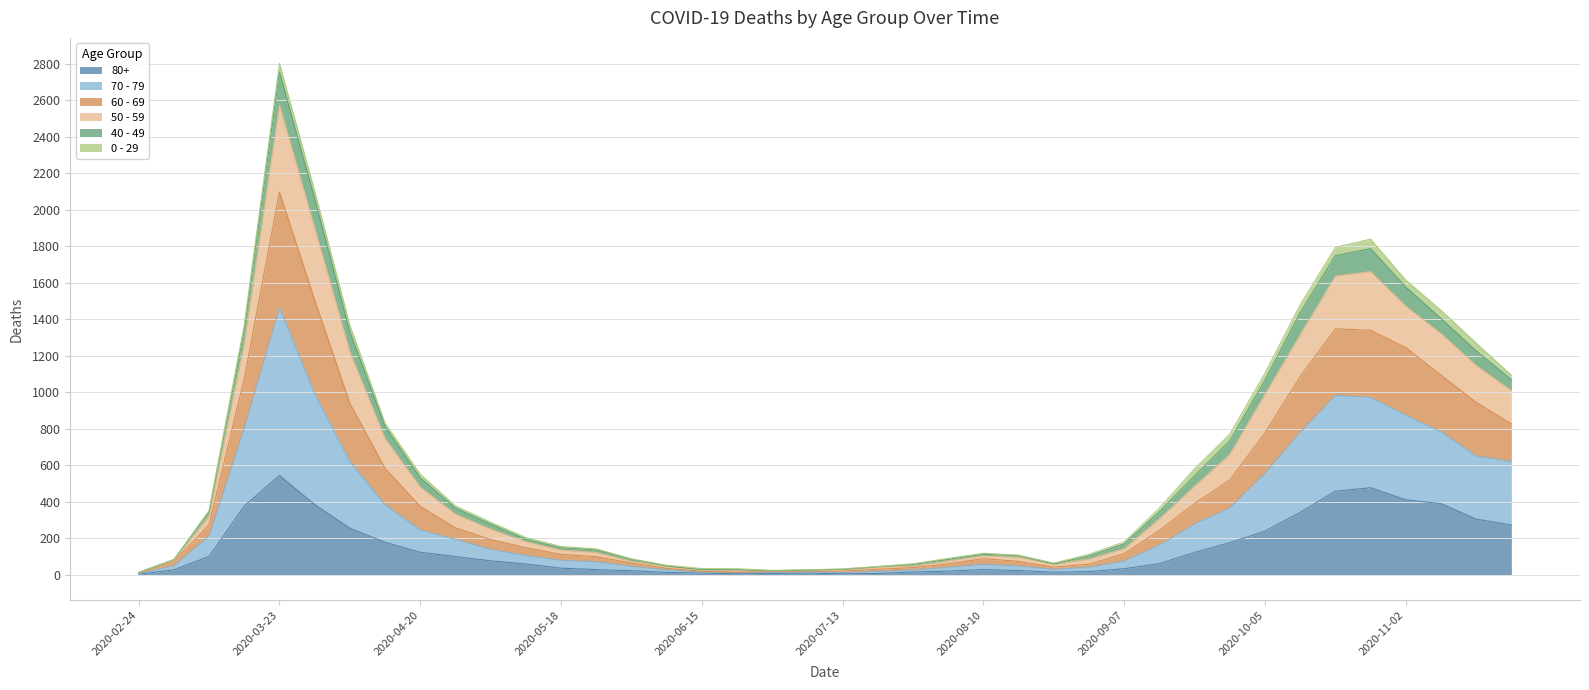

What are all the series names shown in the legend?

80+, 70 - 79, 60 - 69, 50 - 59, 40 - 49, 0 - 29